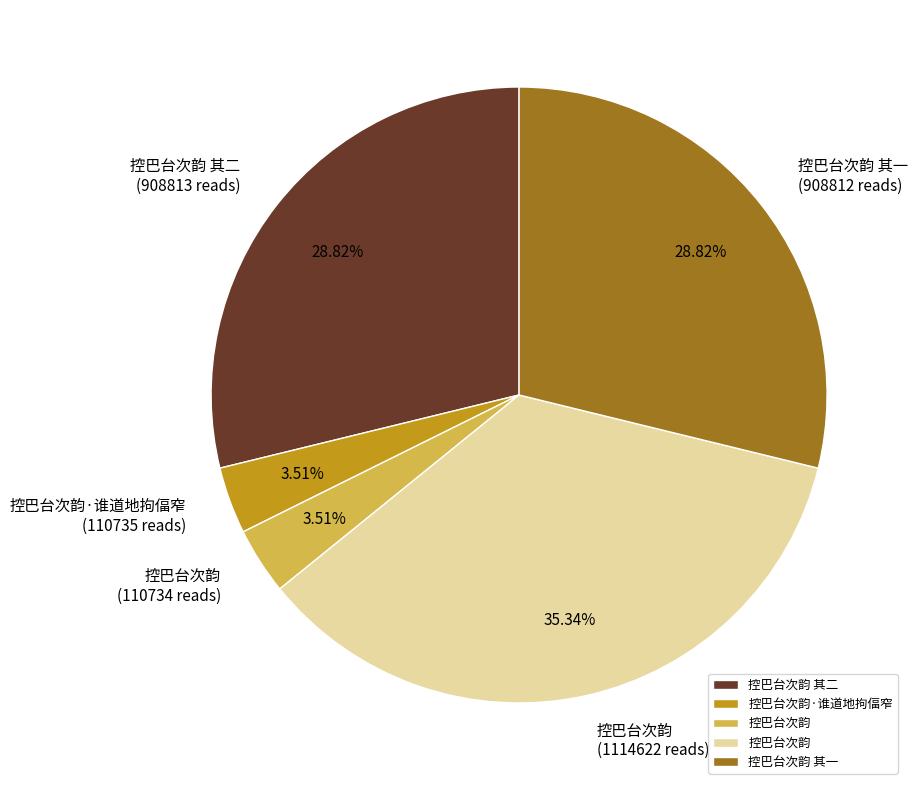

Is there a majority slice in this chart?

No